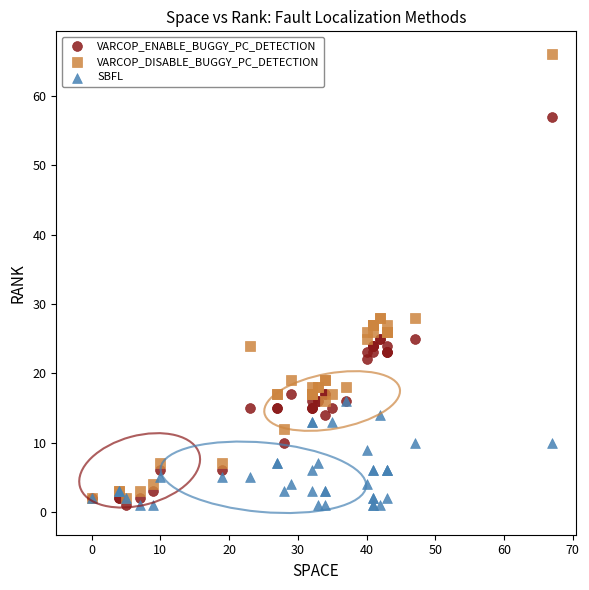

Which series has the widest spread of Y values?

VARCOP_DISABLE_BUGGY_PC_DETECTION